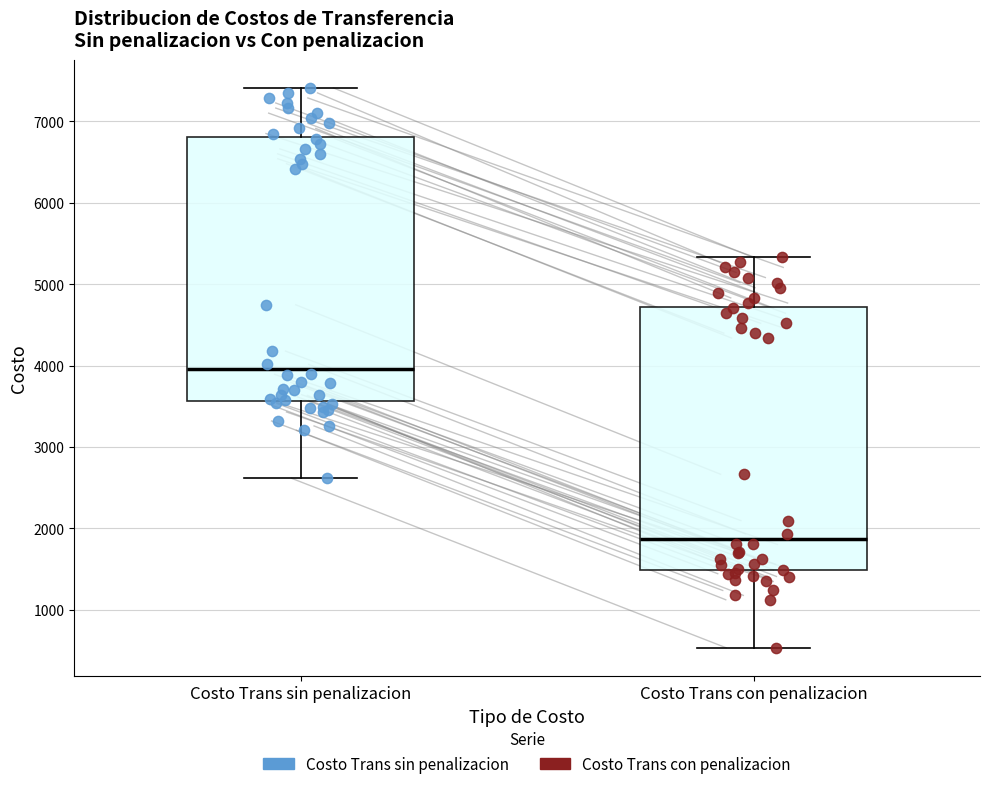

Reading left to right, transcribe this box plot: for each box, give where its median line is, the range the box spans, and where its two whiskers end, as read against the y-axis. The values are not printed on the chart, so give them approximately, as read against the axis.

Costo Trans sin penalizacion: median 4000, box 3600 to 6800, whiskers 2600 to 7400
Costo Trans con penalizacion: median 1900, box 1500 to 4700, whiskers 500 to 5300